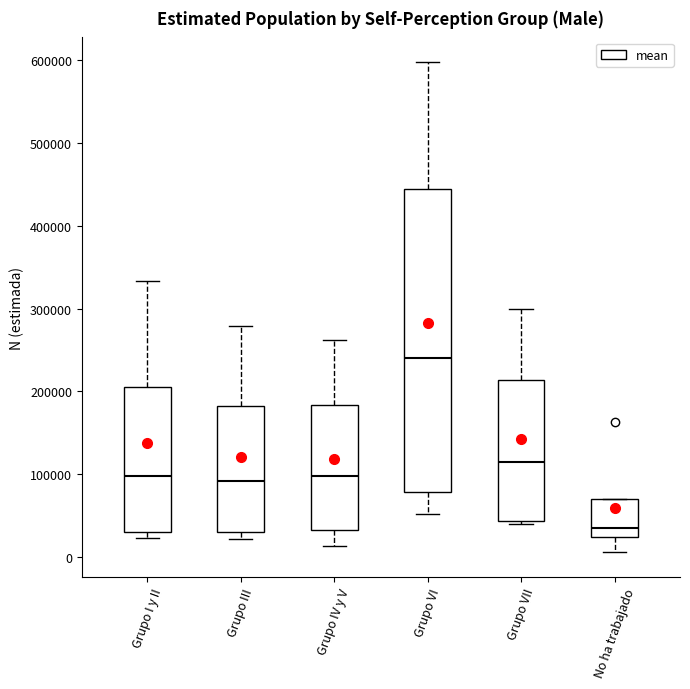

Comparing the boxes themselves (not the whiskers), which one is the tallest?

Grupo VI